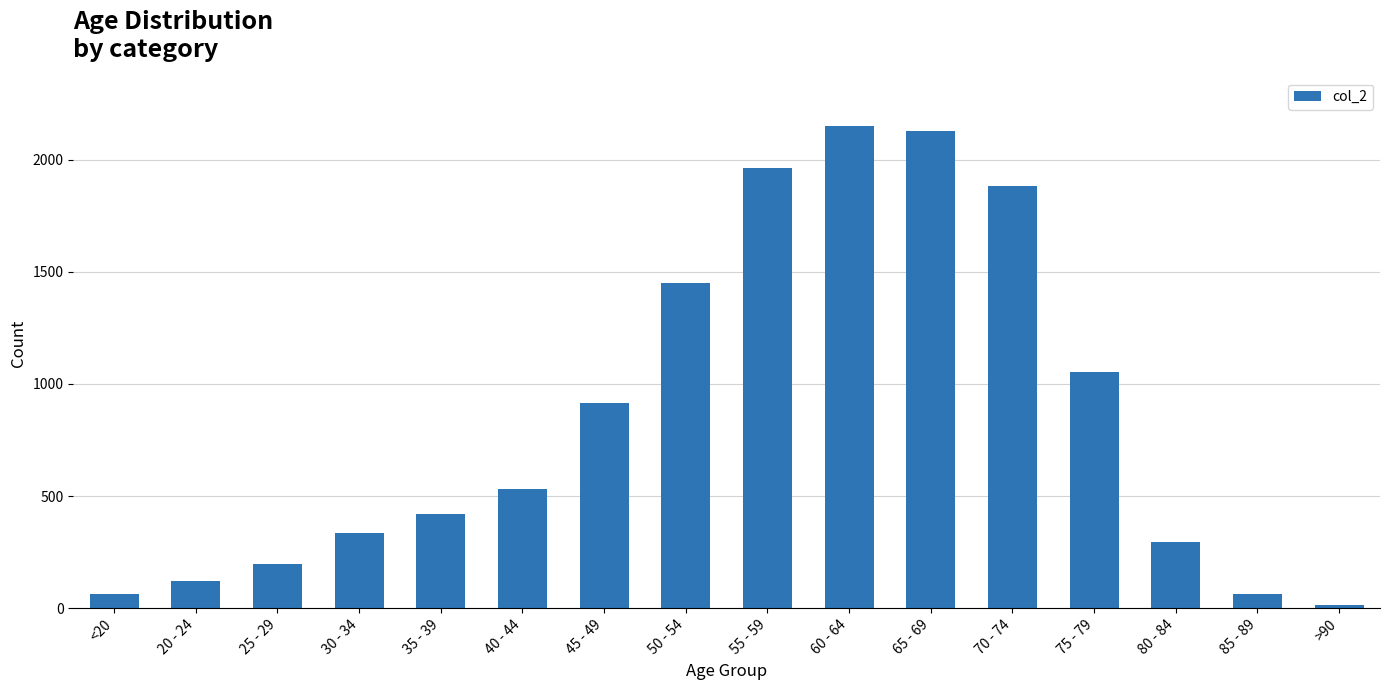

The chart shows a value of 1882 at 70 - 74. True or false?

True